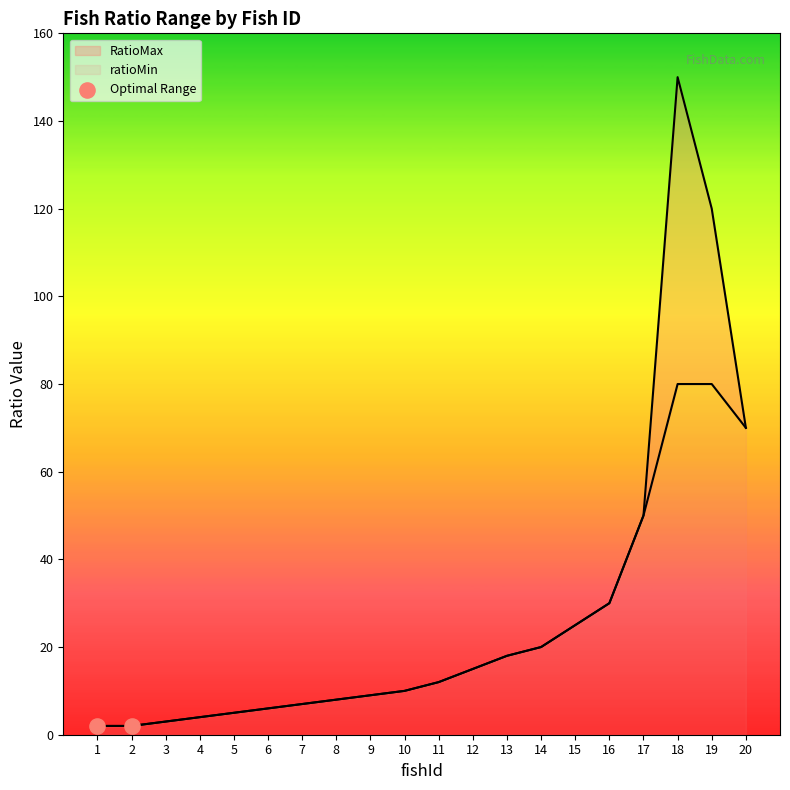

Which series reaches the maximum Y coordinate?

RatioMax